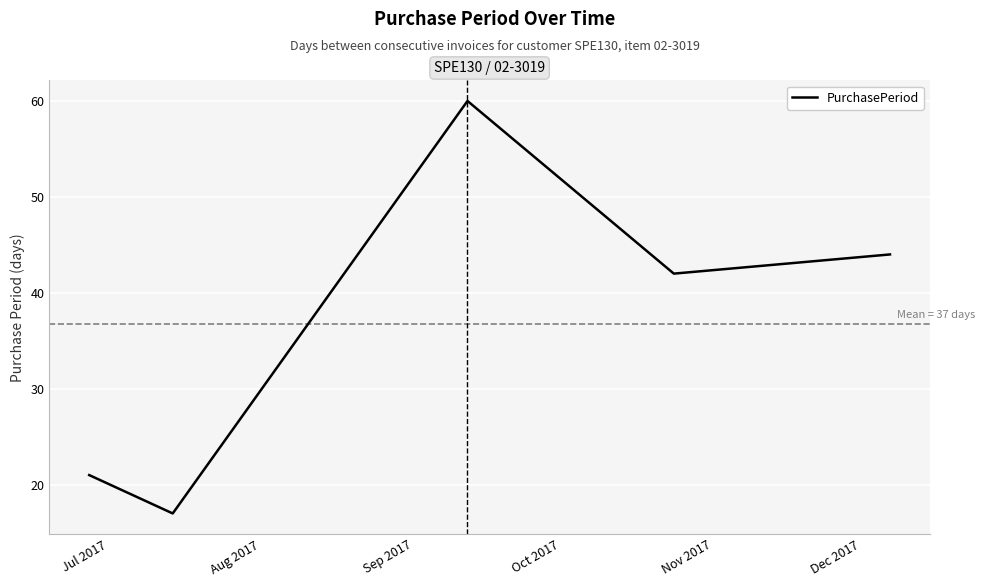

True or false: there are more than 0 points higher than both neighbors.

True